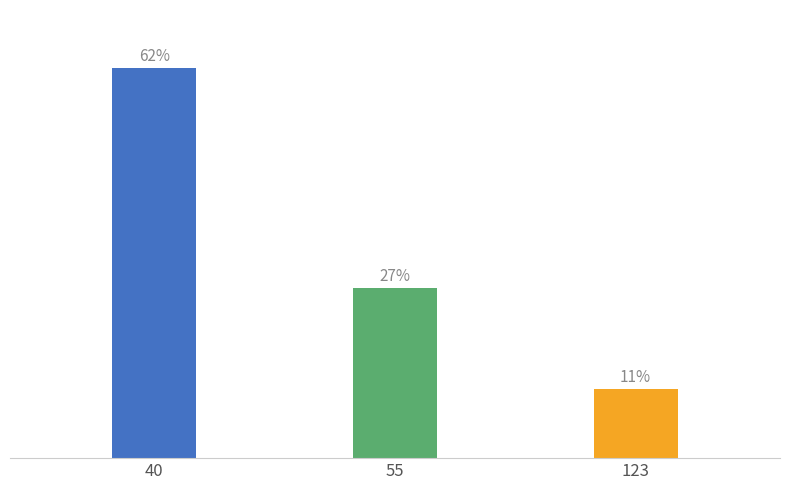

List the labels in order of value, largest first.

40, 55, 123